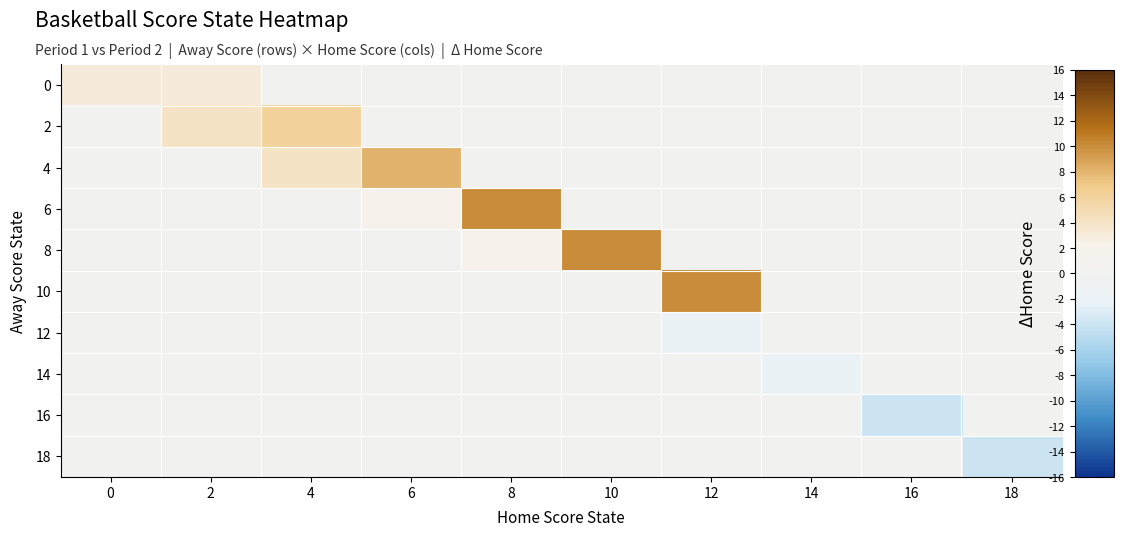

What is the total value across all series at 4?

10